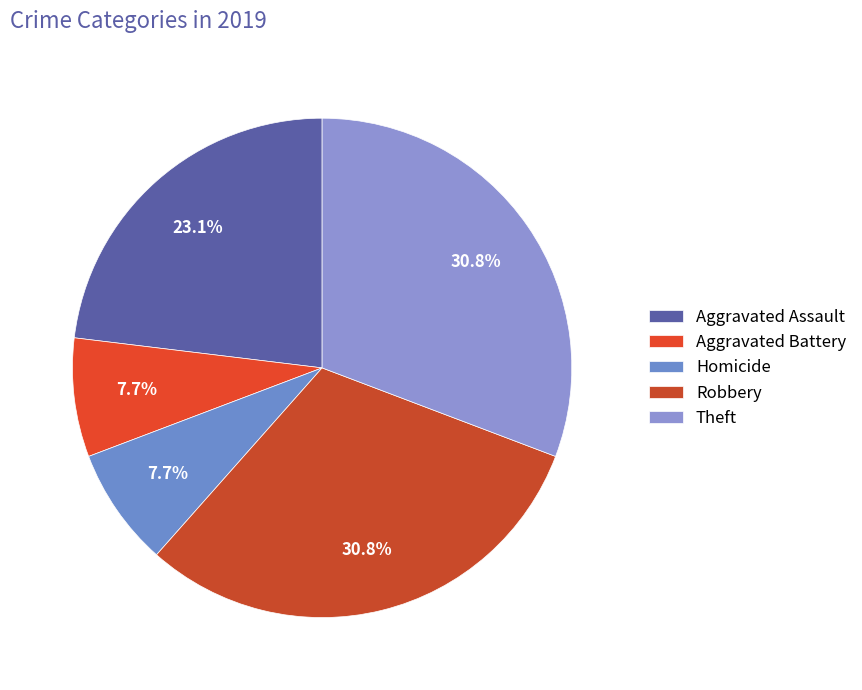

Does Robbery represent more than half of the total?

No